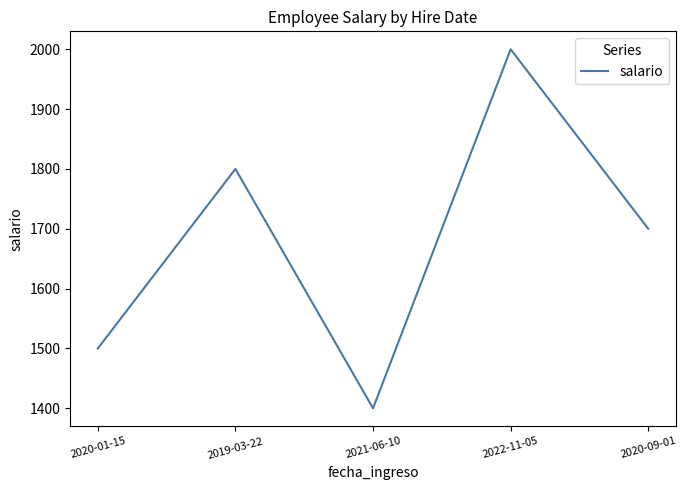

What is the average value?

1680